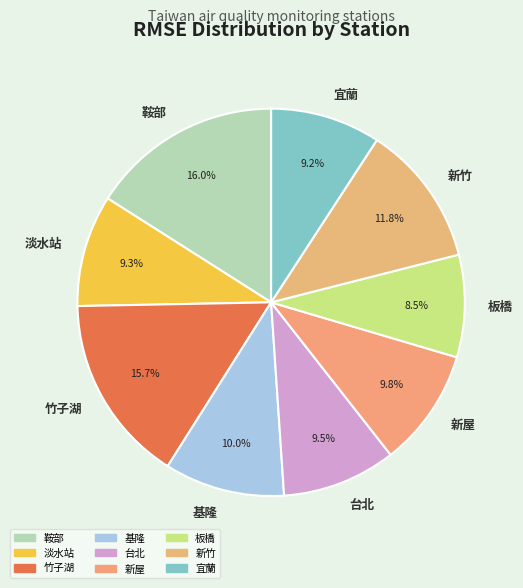

Count the number of slices in the pie.

9